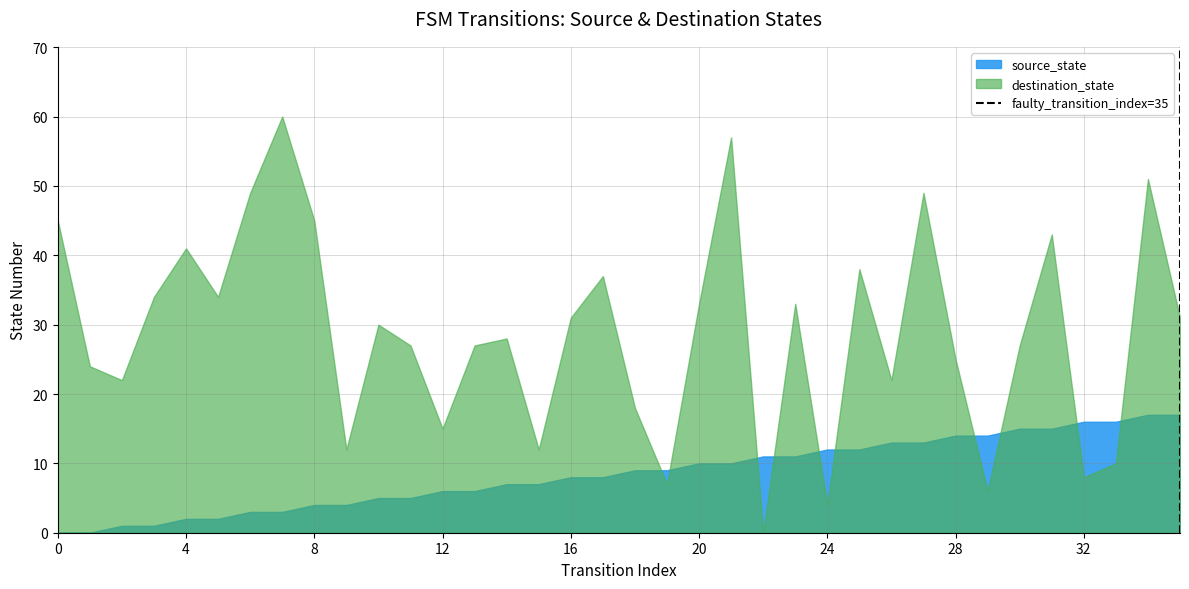

How many lines are shown in the chart?

2